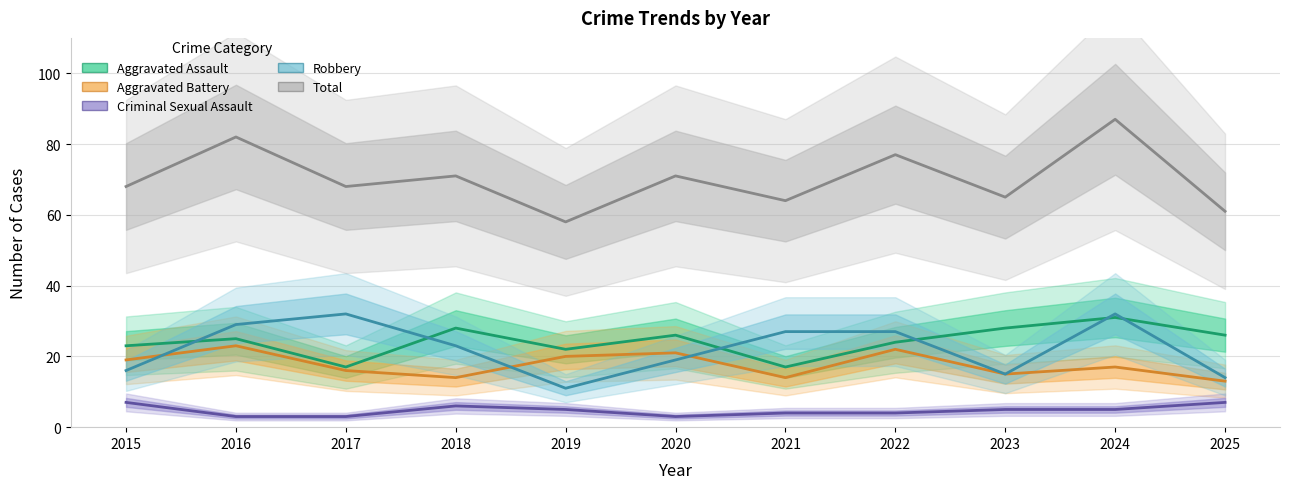

What is the value of the Aggravated Battery point at the 4th from the left?

14